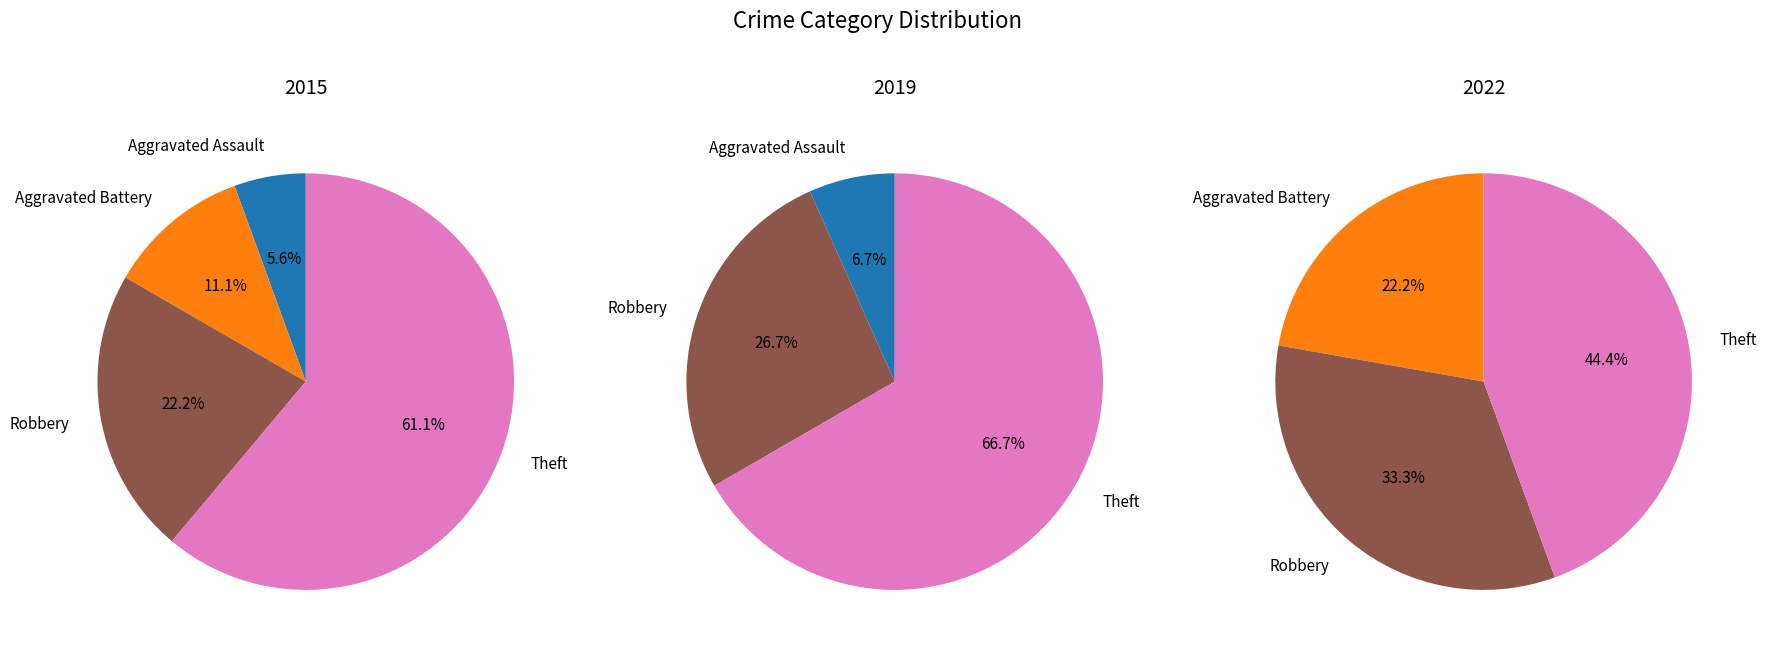

Which category accounts for the majority?

Theft